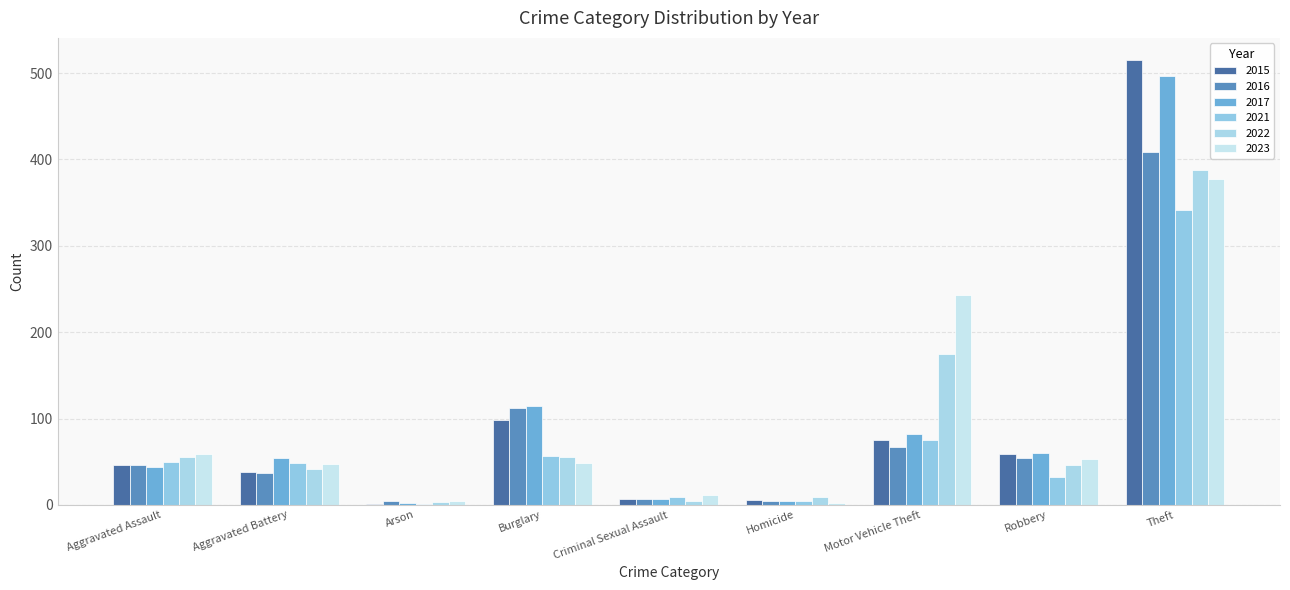

What are all the series names shown in the legend?

2015, 2016, 2017, 2021, 2022, 2023